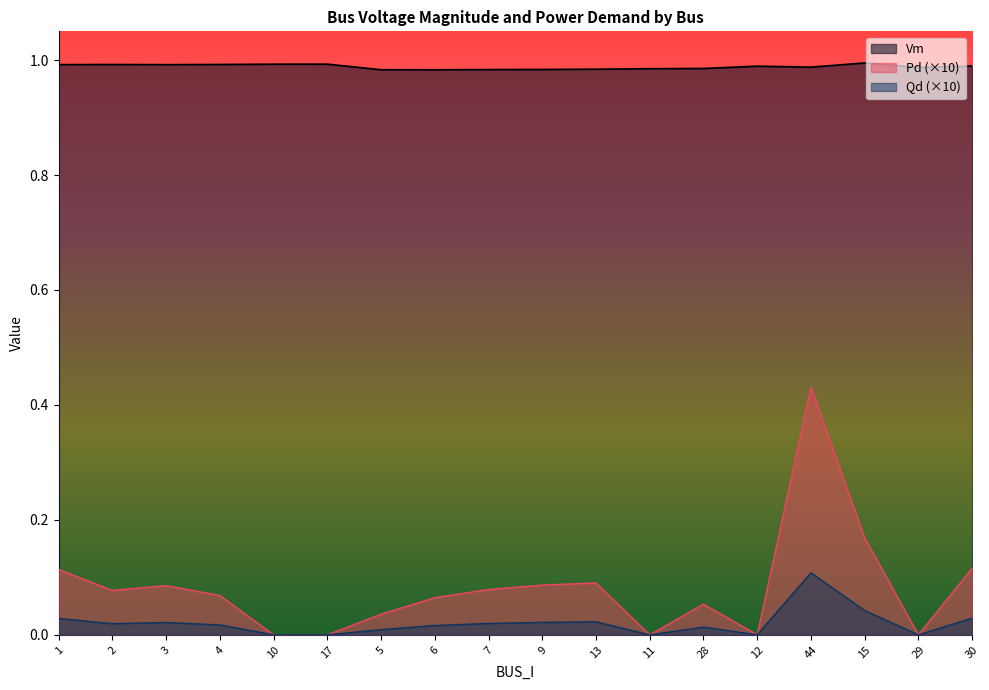

At which label is Pd closest to 0?

10